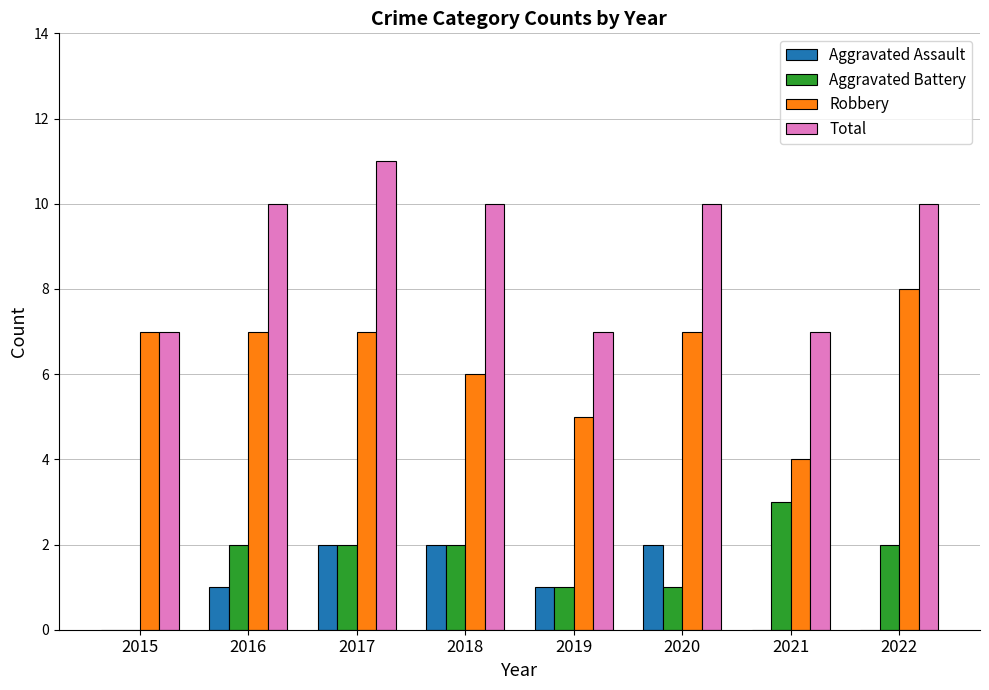

What is the spread (max minus min) of values at 2020?

9